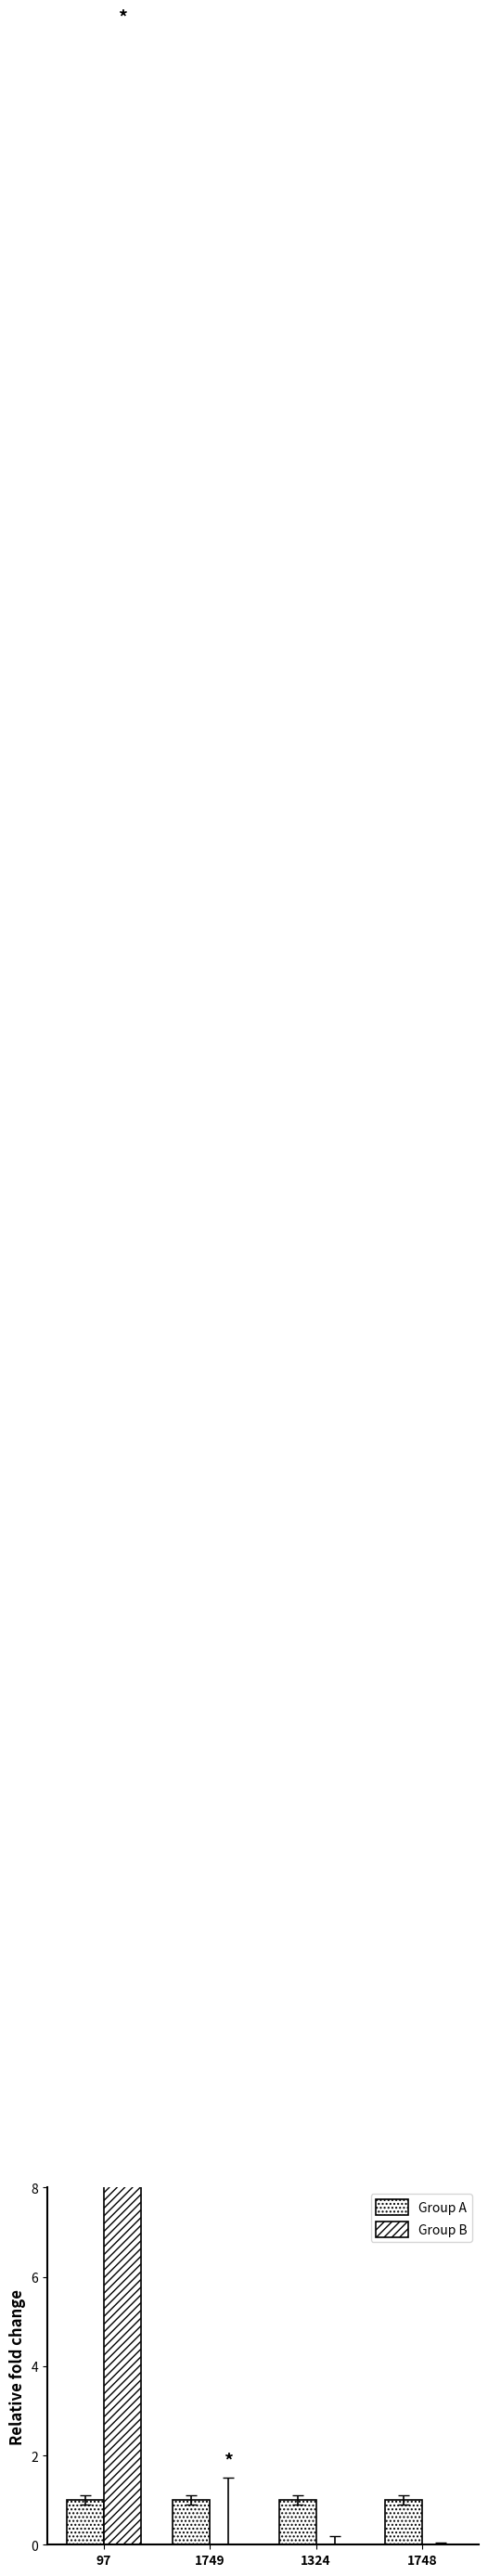

Rank the series by their average value, from highest to lowest.

Group B, Group A